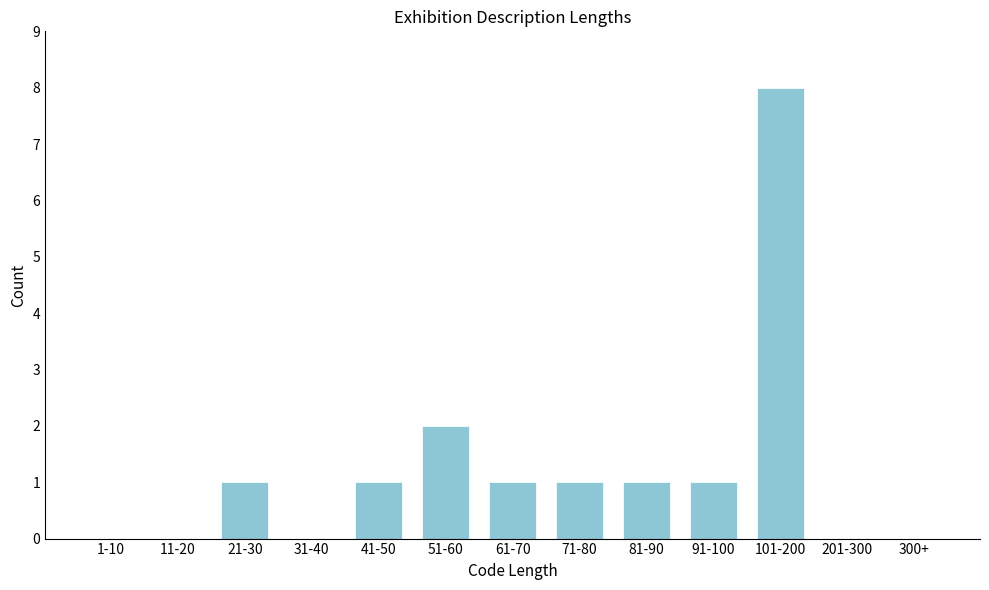

Reading left to right, what are all the values shown in this chart?

1-10=0	11-20=0	21-30=1	31-40=0	41-50=1	51-60=2	61-70=1	71-80=1	81-90=1	91-100=1	101-200=8	201-300=0	300+=0